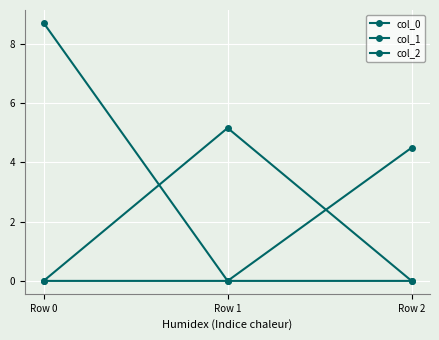

How many lines are shown in the chart?

3